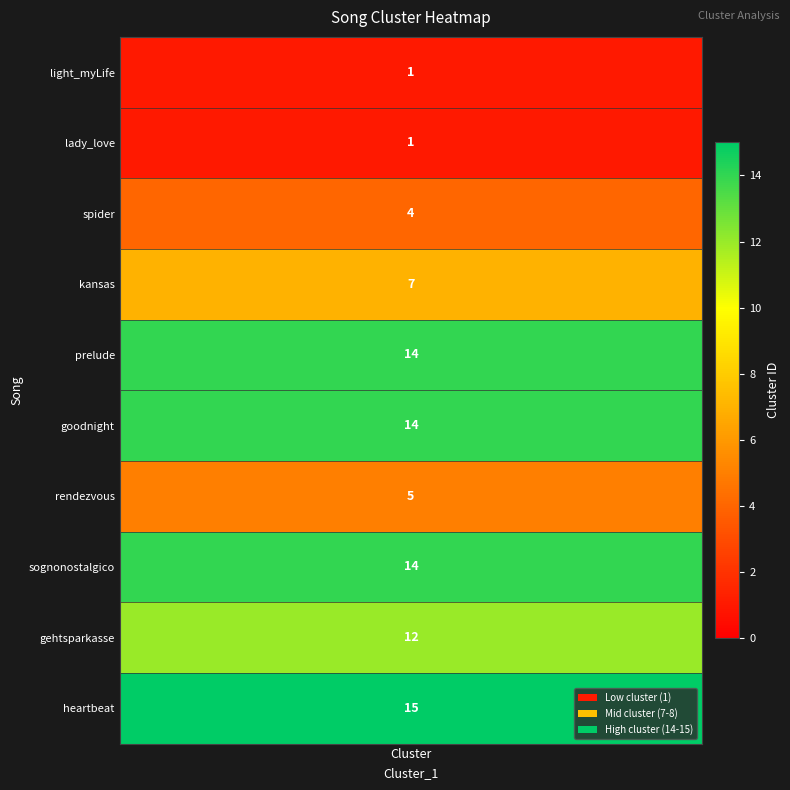

What is the sum of all values?

87